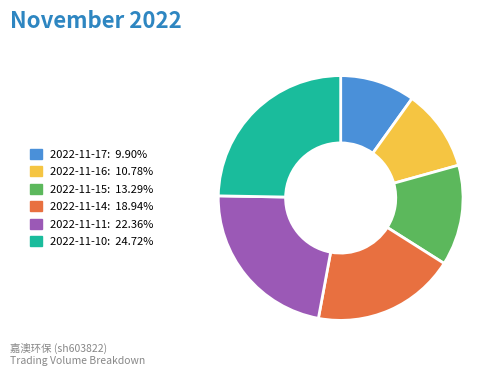

What is the largest slice in the pie chart?

2022-11-10